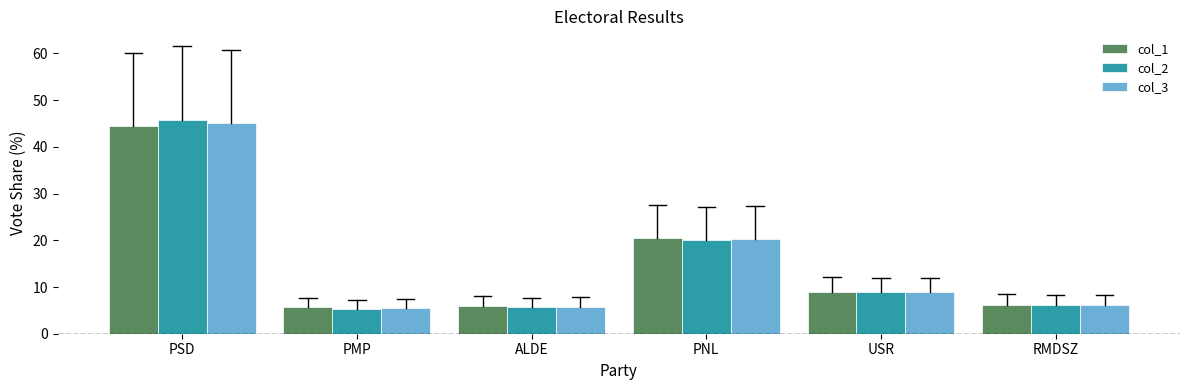

What is the difference between the maximum and second lowest values in the col_3 series?

39.3